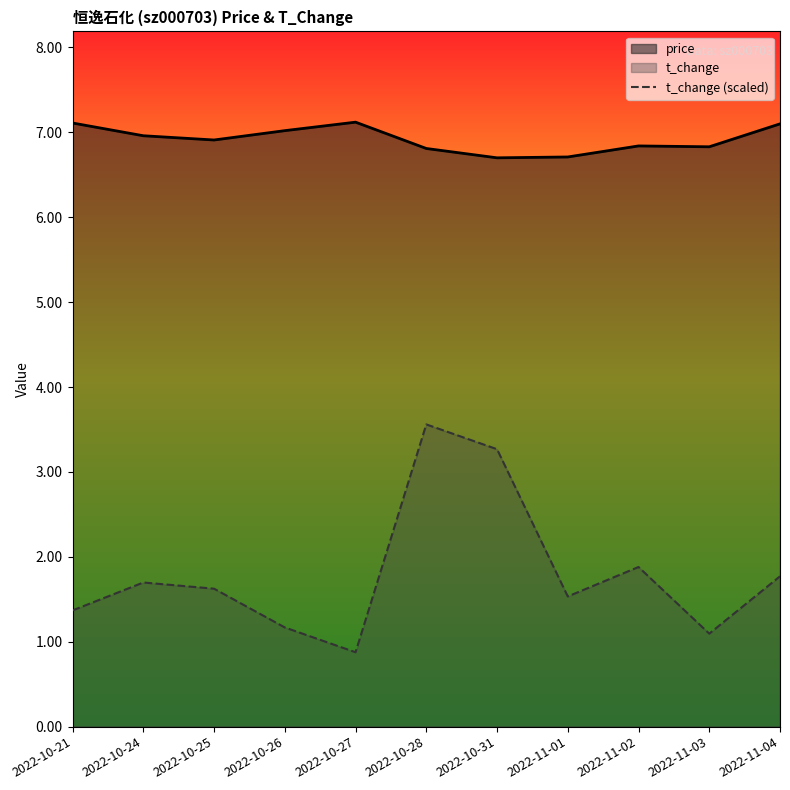

What is the label of the 6th point from the left?

2022-10-28